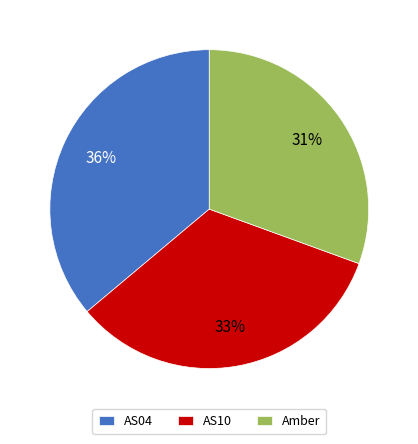

Which slice is the smallest?

Amber